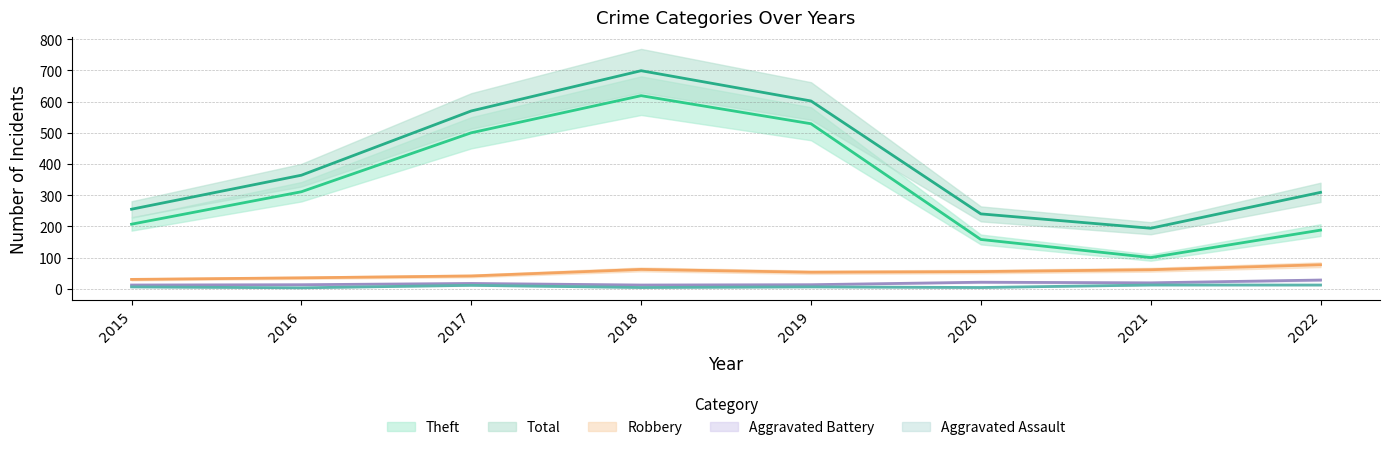

Is it true that Theft equals 500 at 2017?

True